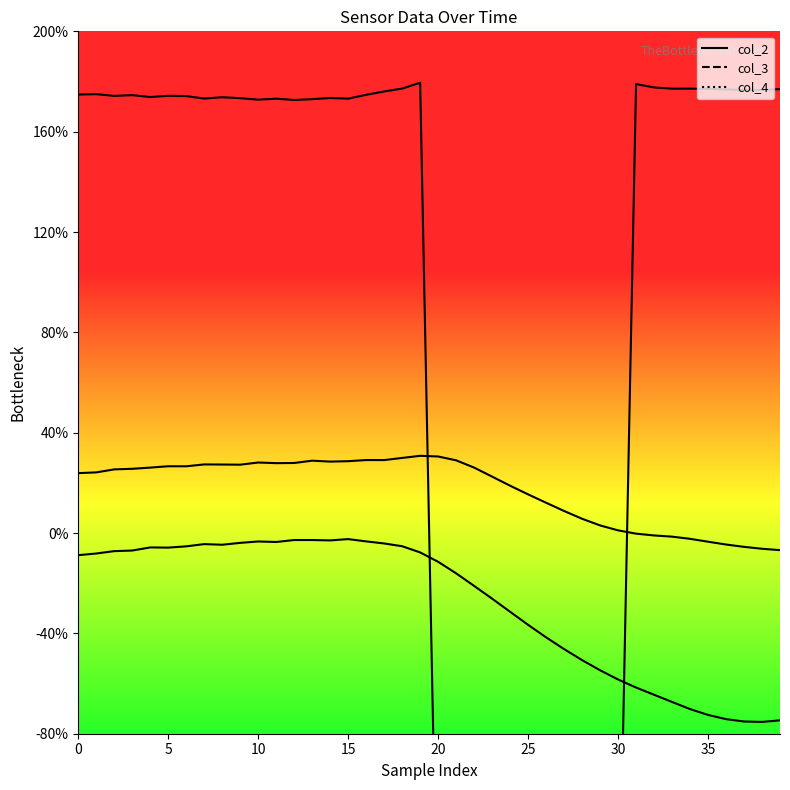

What are all the series names shown in the legend?

col_2 line, col_3 line, col_4 line